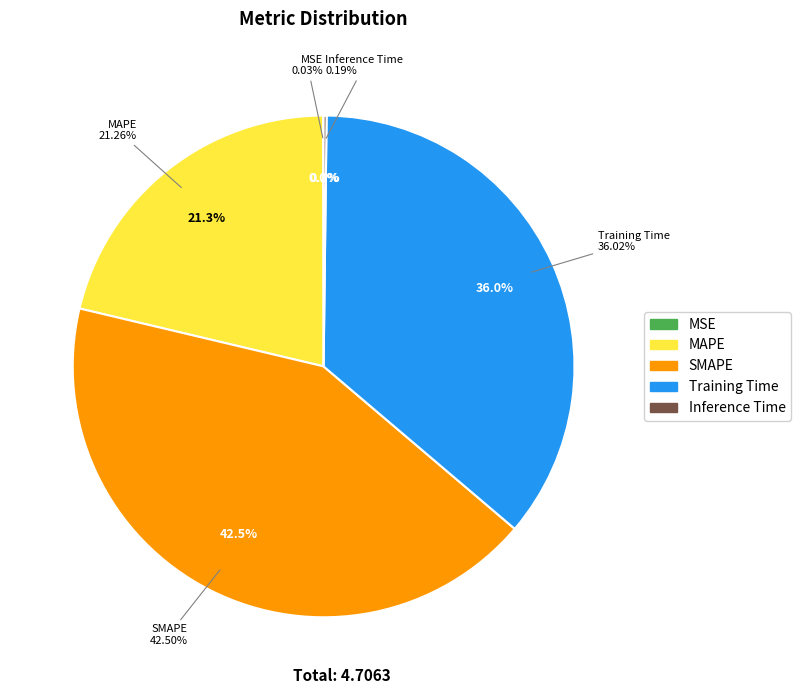

To the nearest percent, what portion does SMAPE represent?

42%